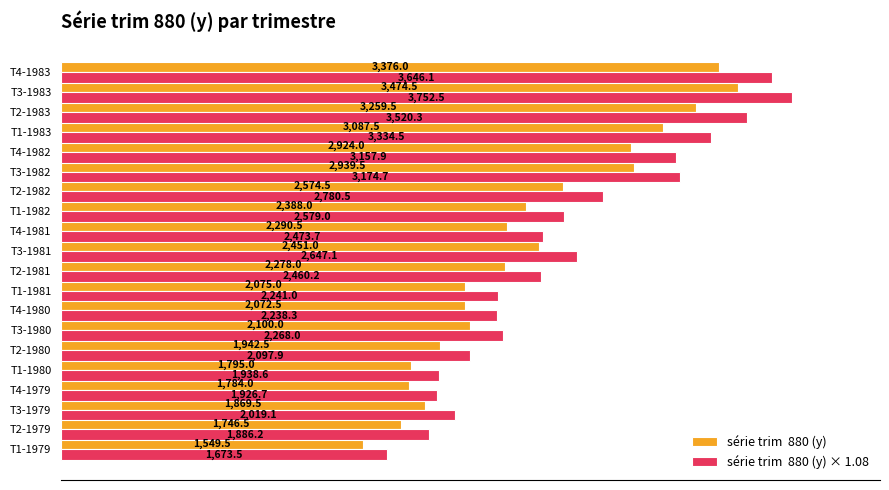

At which category is the sum across all series the highest?

T3-1983